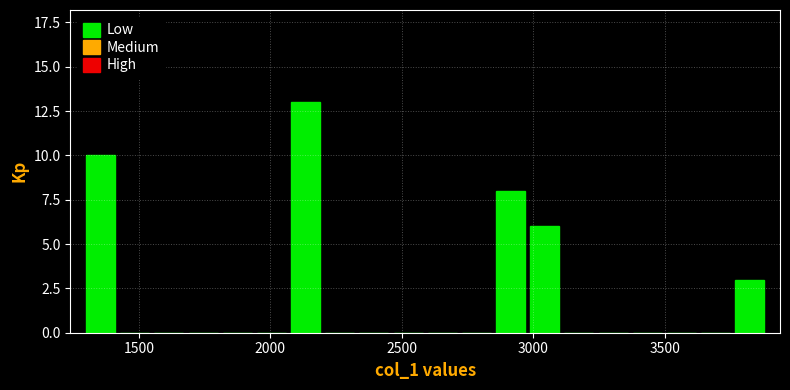

Around what value on the x-axis is the tallest bar? Give the approximate position of its centre, as read against the axis.

2150